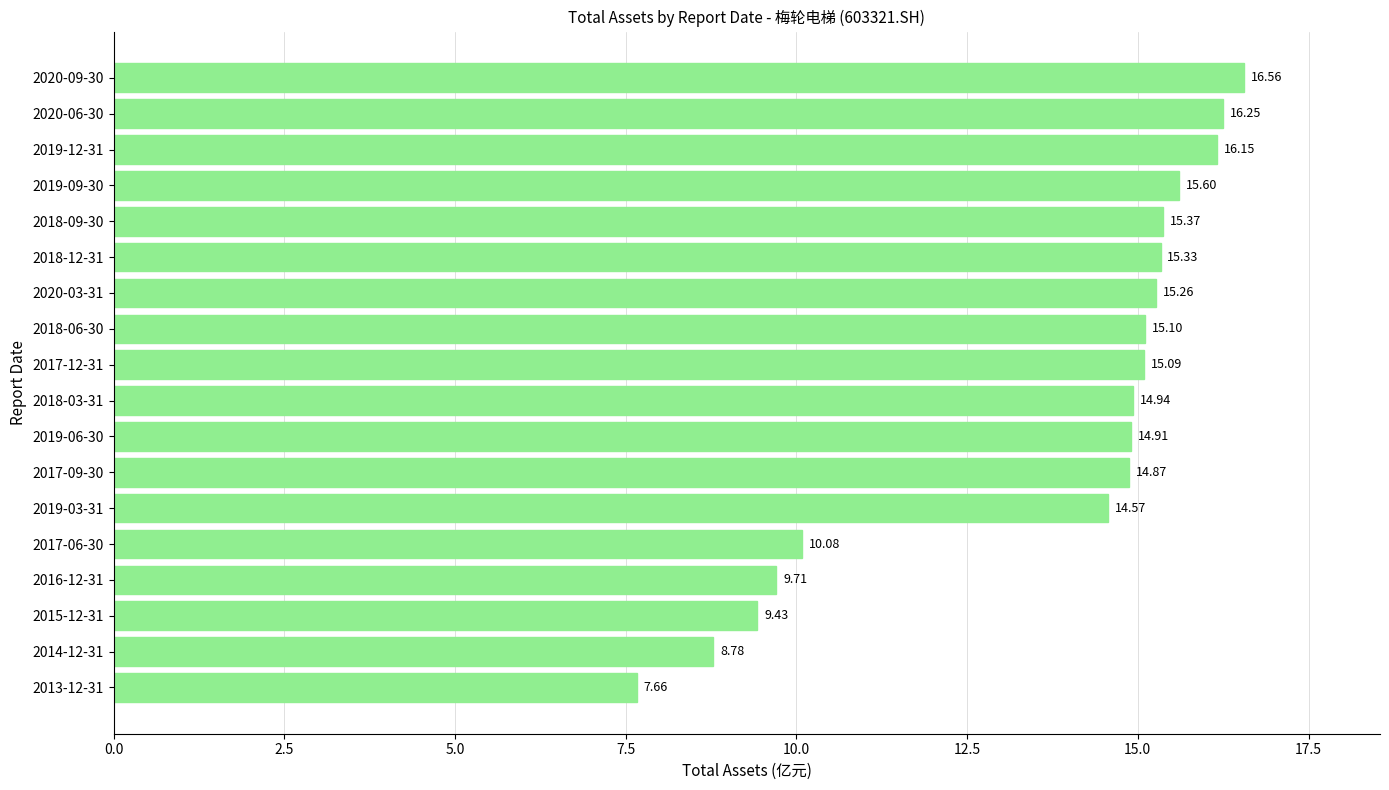

What is the difference between the second highest and second lowest values?

7.5